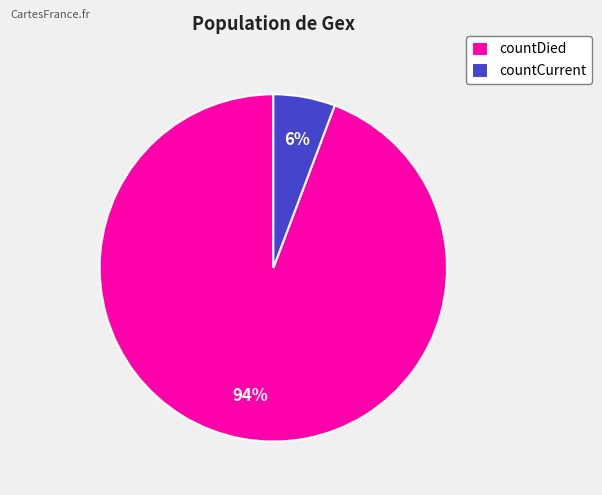

Which slice is the largest?

countDied